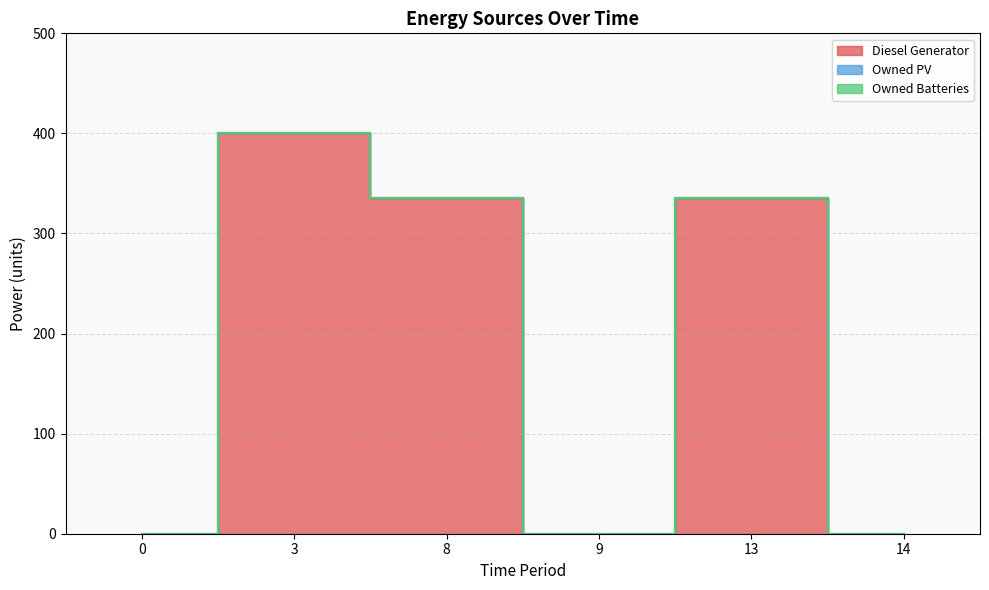

Between 8 and 0, which is larger?

8